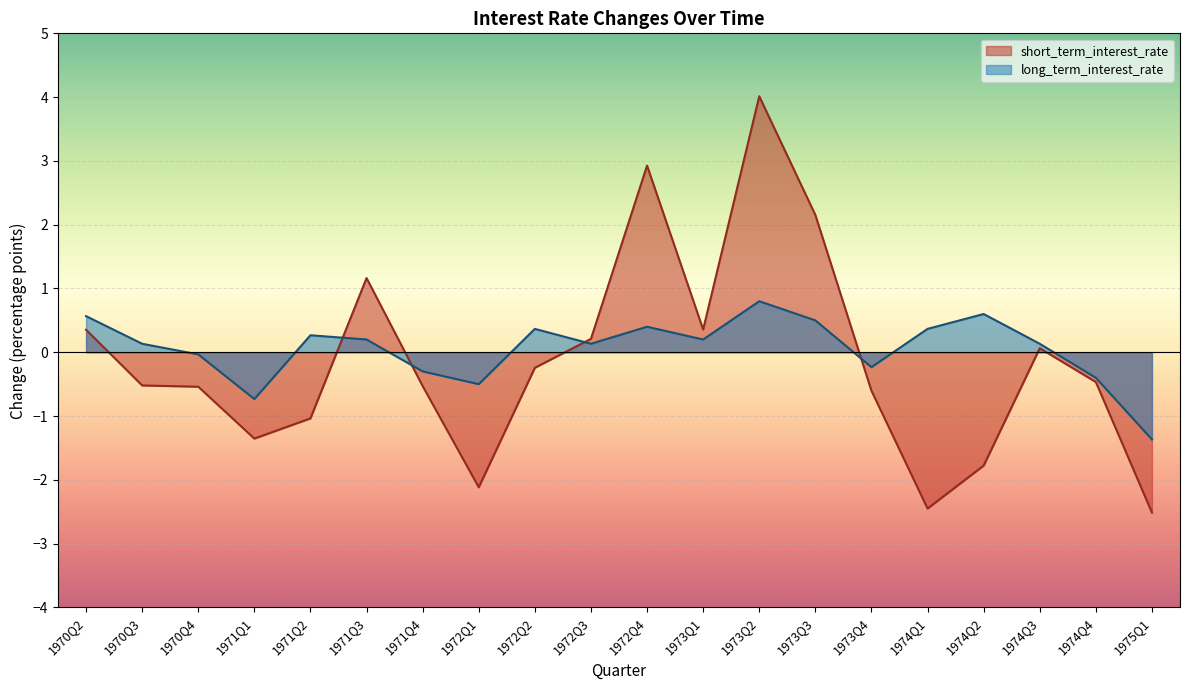

At which category is the sum across all series the highest?

1973Q2